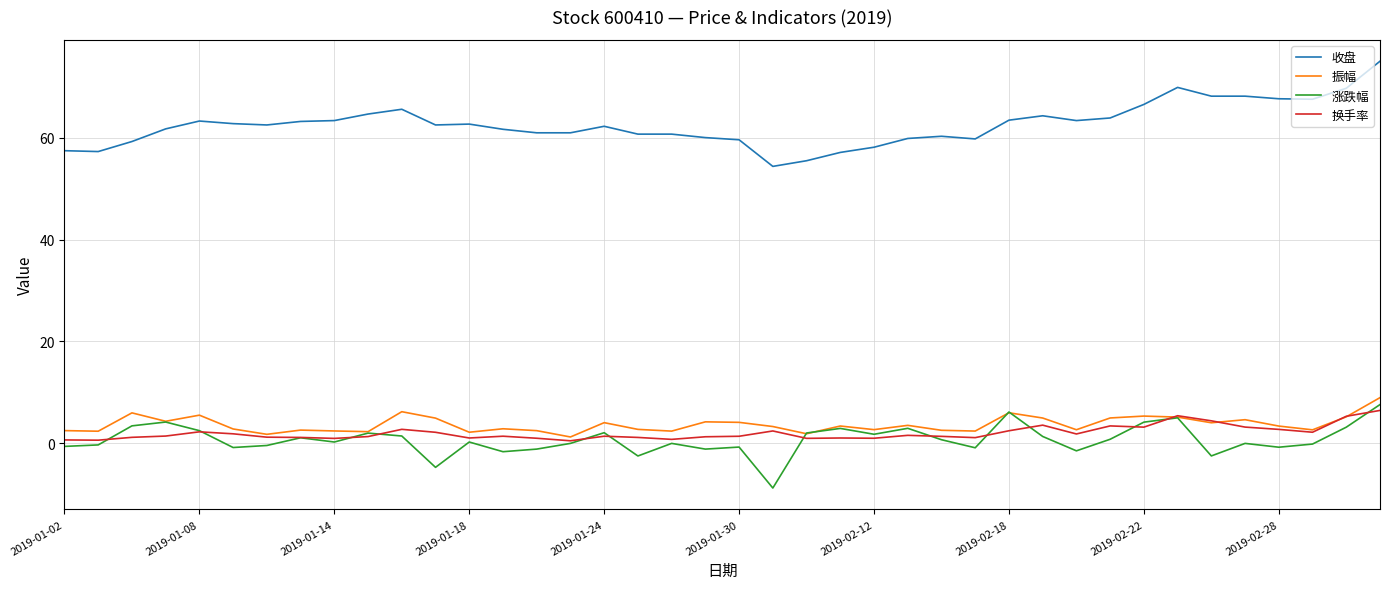

True or false: 振幅 has more than 1 points higher than both neighbors.

True